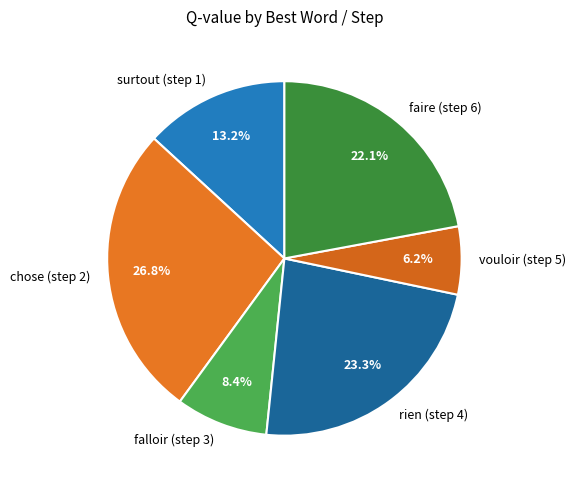

Does vouloir (step 5) represent more than half of the total?

No